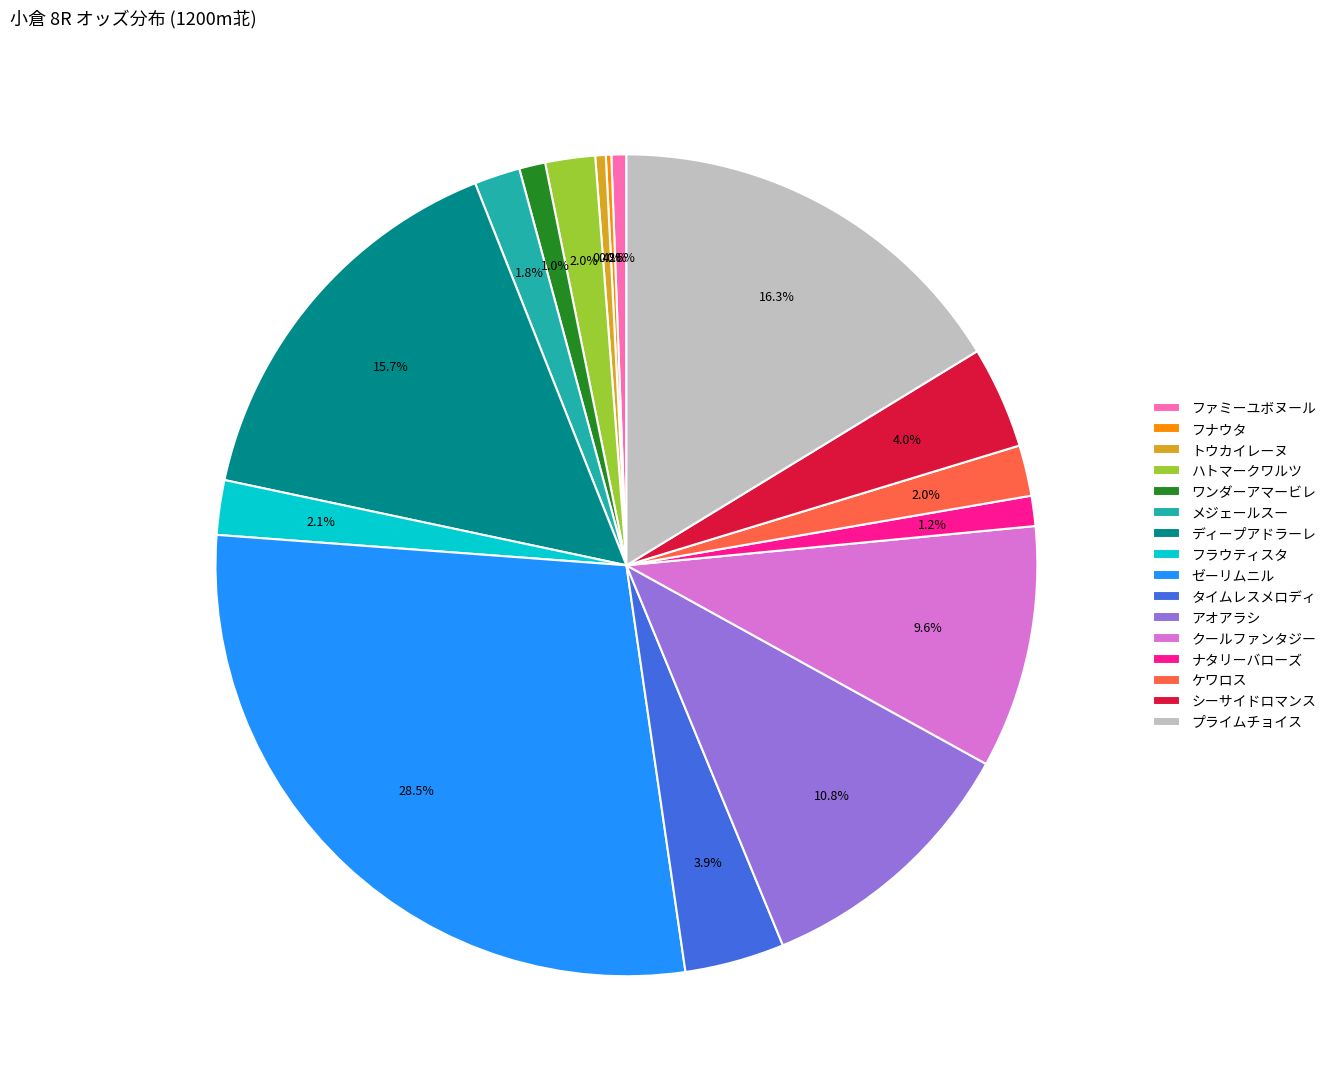

Which has a higher value, ディープアドラーレ or ファミーユボヌール?

ディープアドラーレ